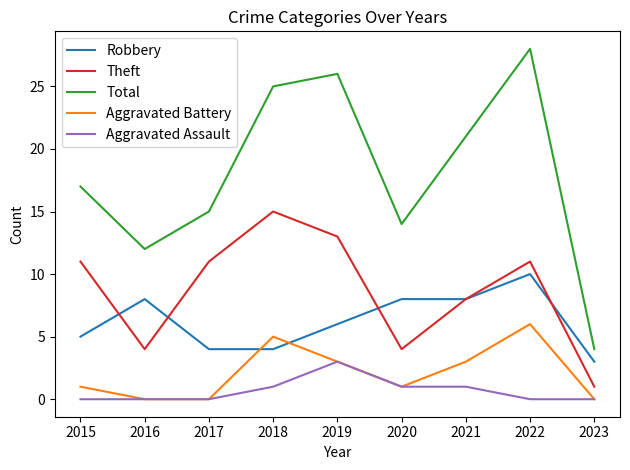

Reading right to left, transcribe all the data shown in this chart.

Robbery: 3	10	8	8	6	4	4	8	5
Theft: 1	11	8	4	13	15	11	4	11
Total: 4	28	21	14	26	25	15	12	17
Aggravated Battery: 0	6	3	1	3	5	0	0	1
Aggravated Assault: 0	0	1	1	3	1	0	0	0